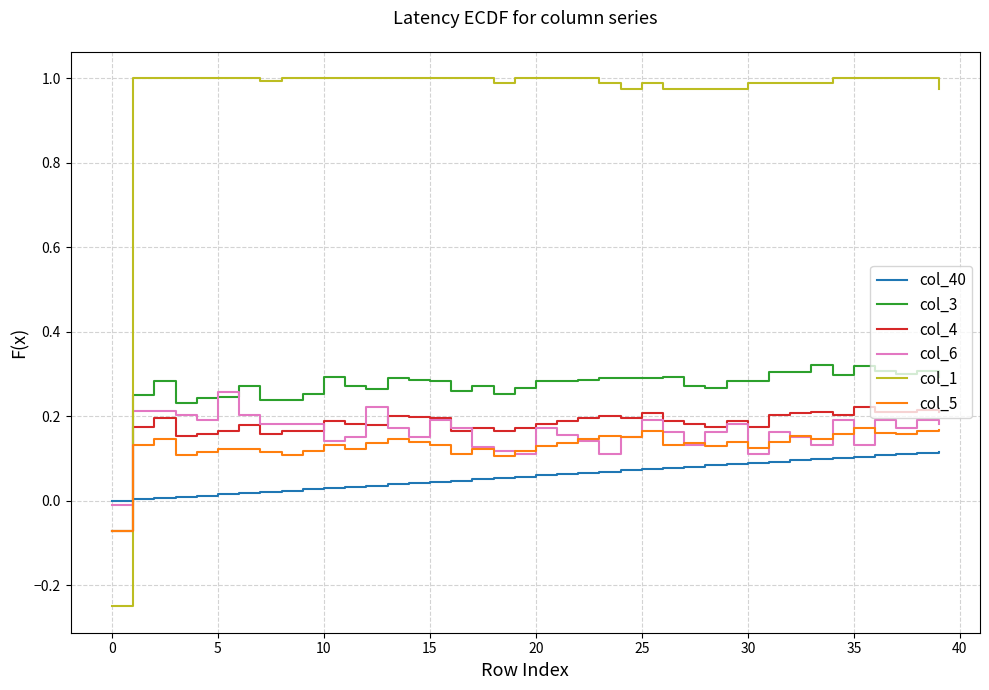

Which series has the largest range (max minus min)?

col_1